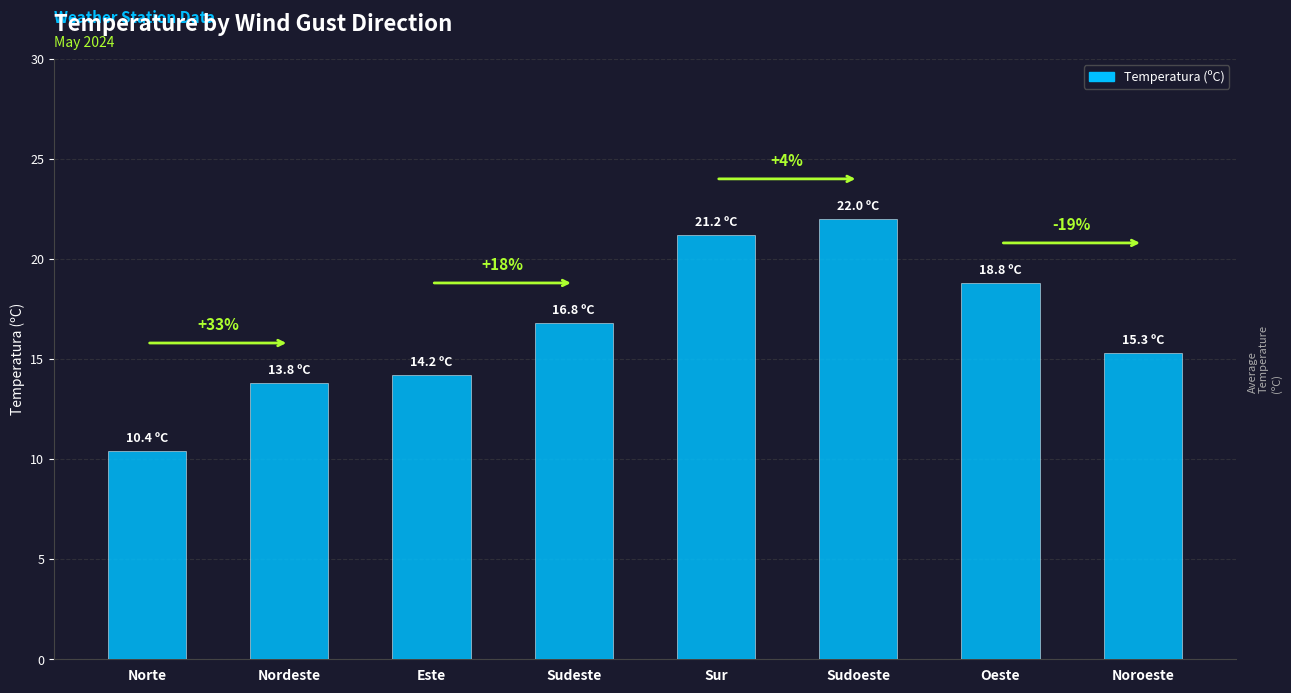

What is the label of the 5th bar from the left?

Sur